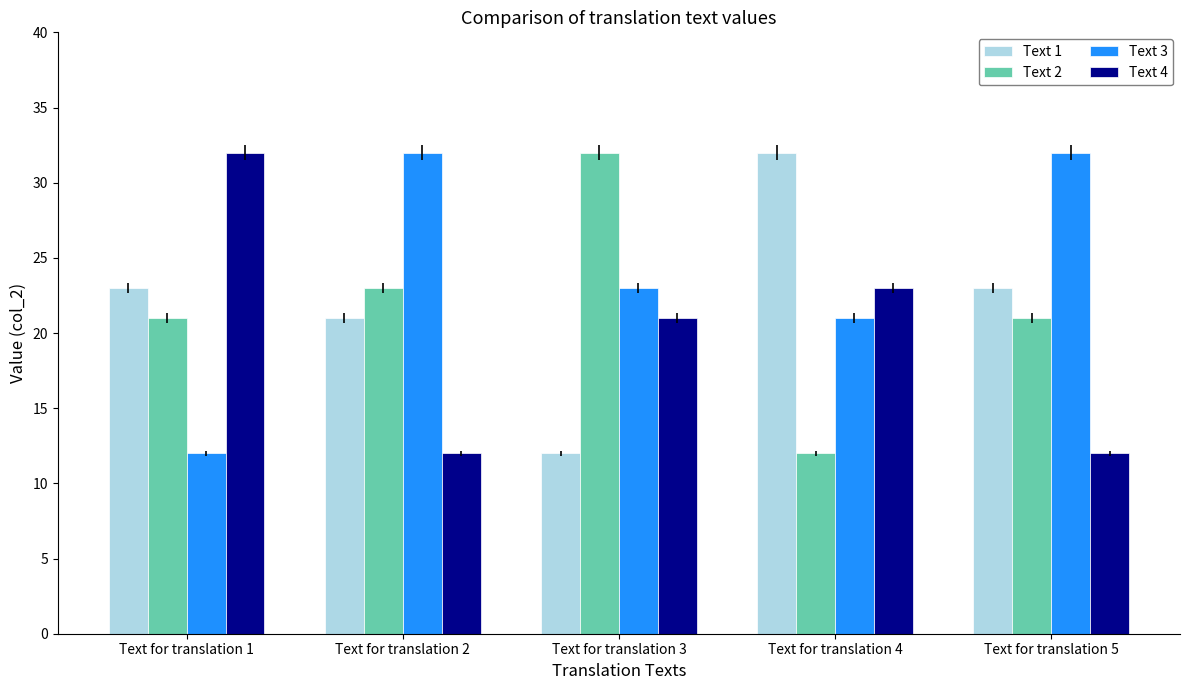

The Text 2 series shows 6 at Text for translation 2. True or false?

False